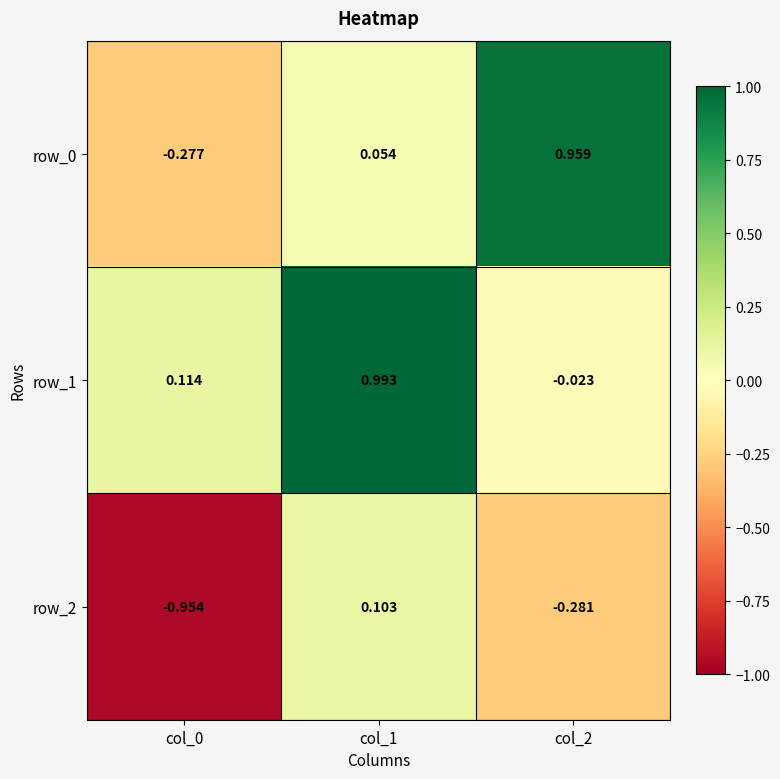

Which label corresponds to the largest value in the chart?

col_1